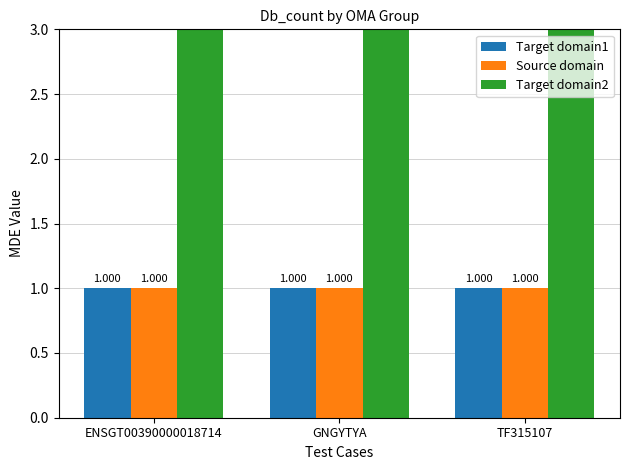

How many distinct data groups are displayed?

3